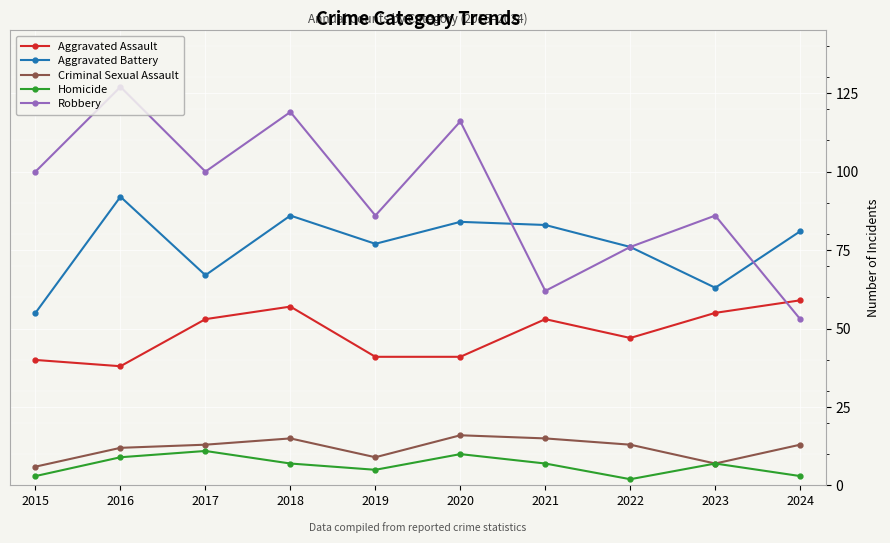

At which label does Aggravated Battery reach its minimum?

2015